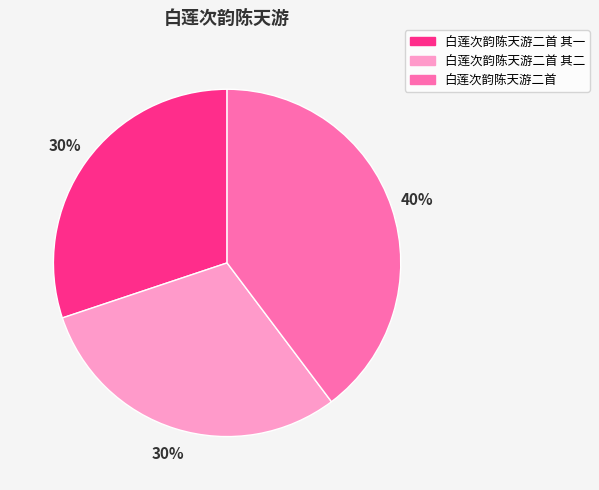

How many slices are in this pie chart?

3